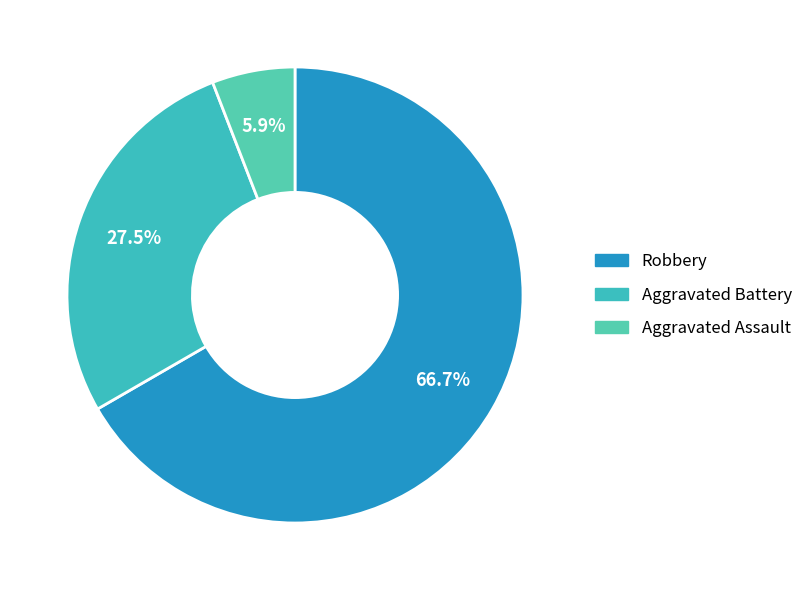

Count the number of slices in the pie.

3